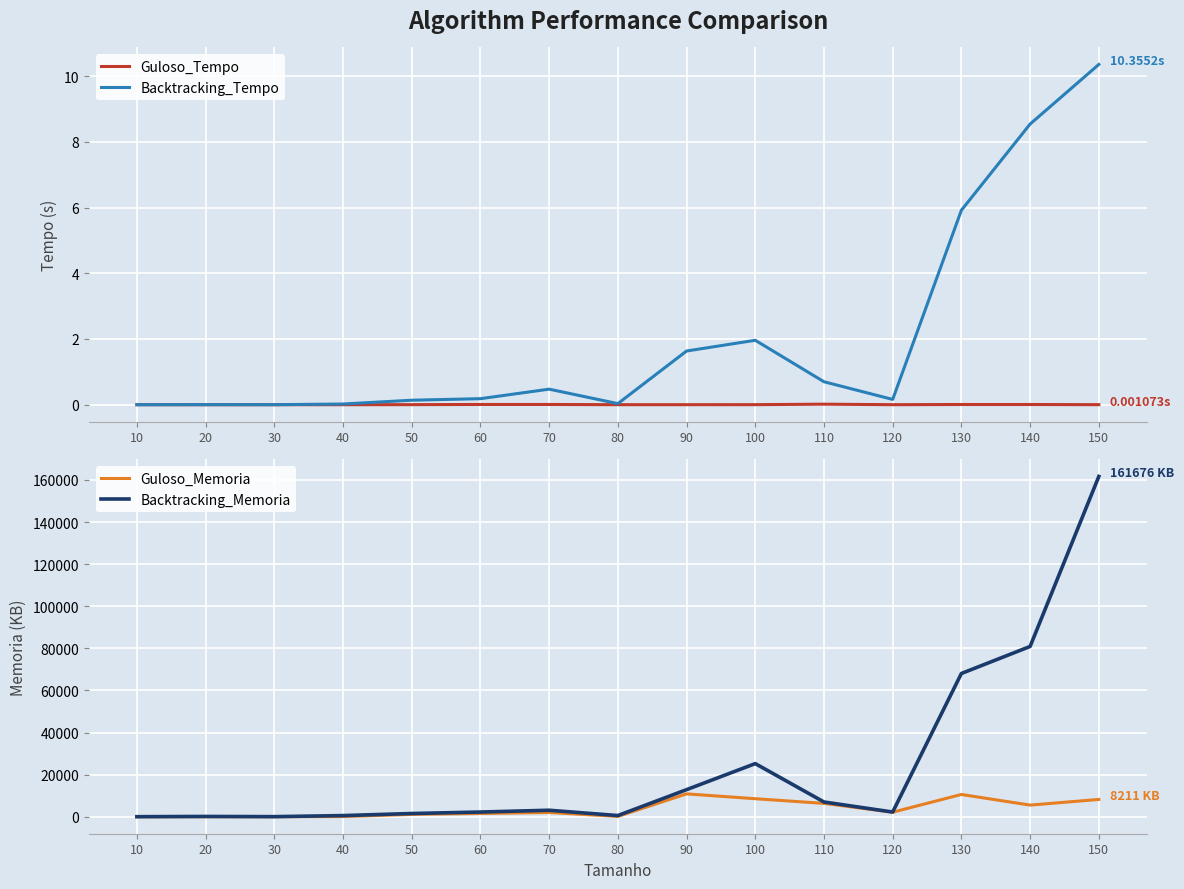

What is the value of the Backtracking_Memoria point at the 8th from the left?

552.2